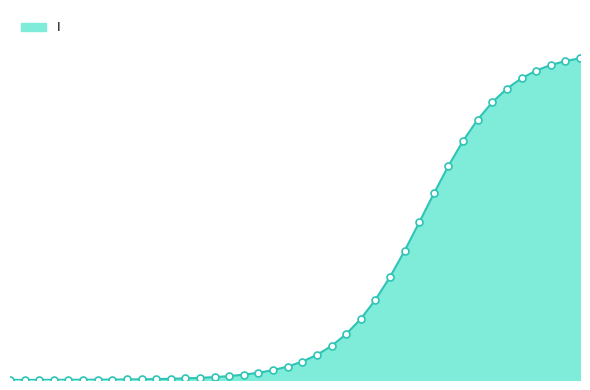

Does the chart have visible grid lines?

No